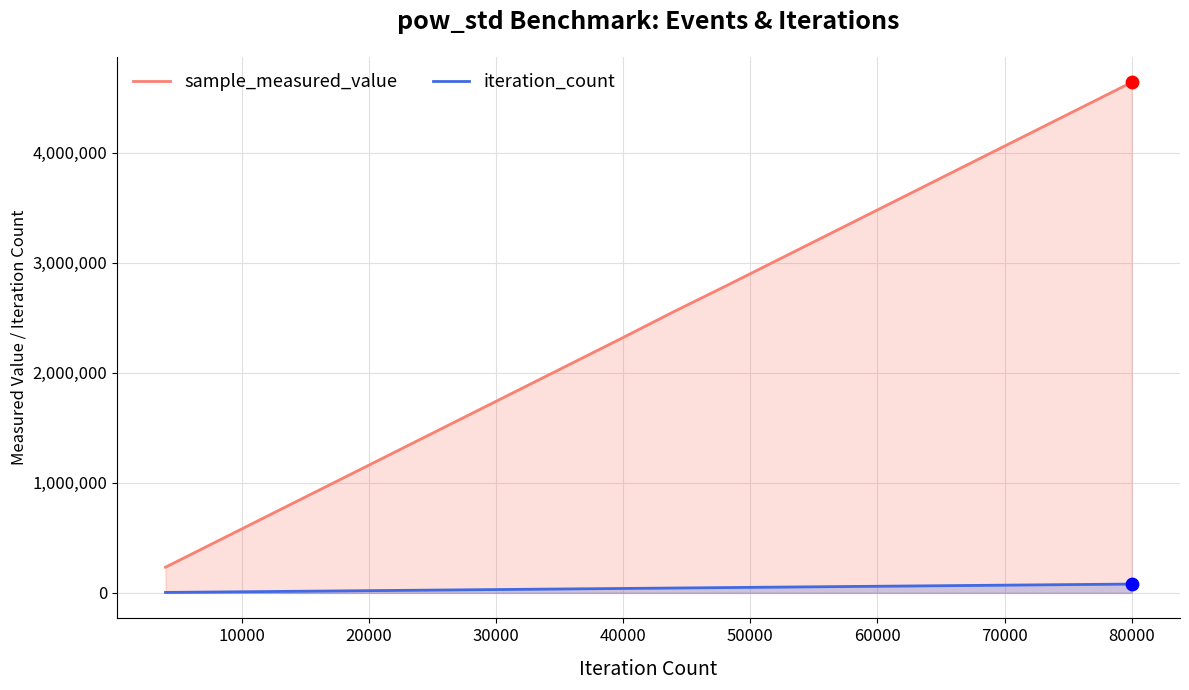

At which category is the sum across all series the highest?

80000